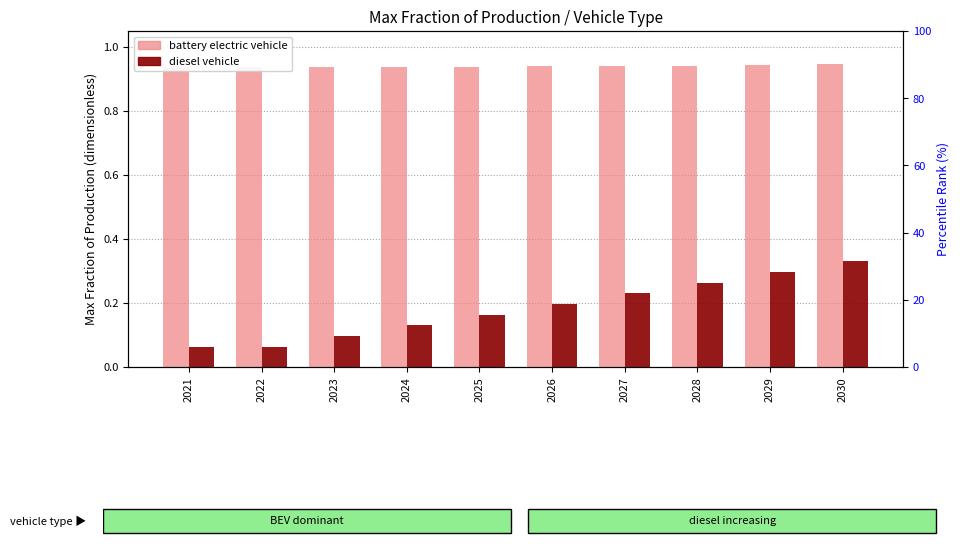

What are all the series names shown in the legend?

battery electric vehicle, diesel vehicle